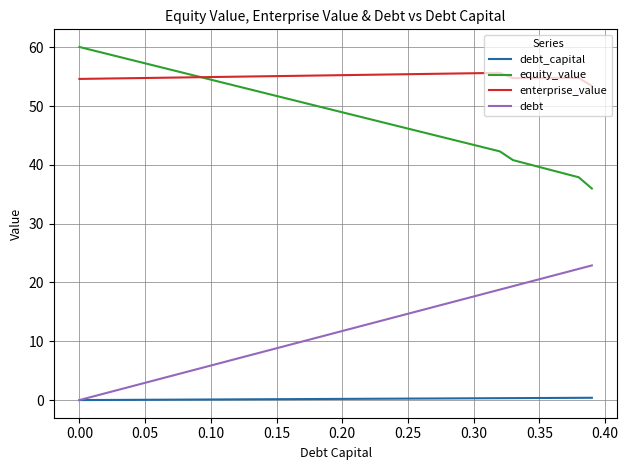

True or false: equity_value and debt_capital cross at least once.

False